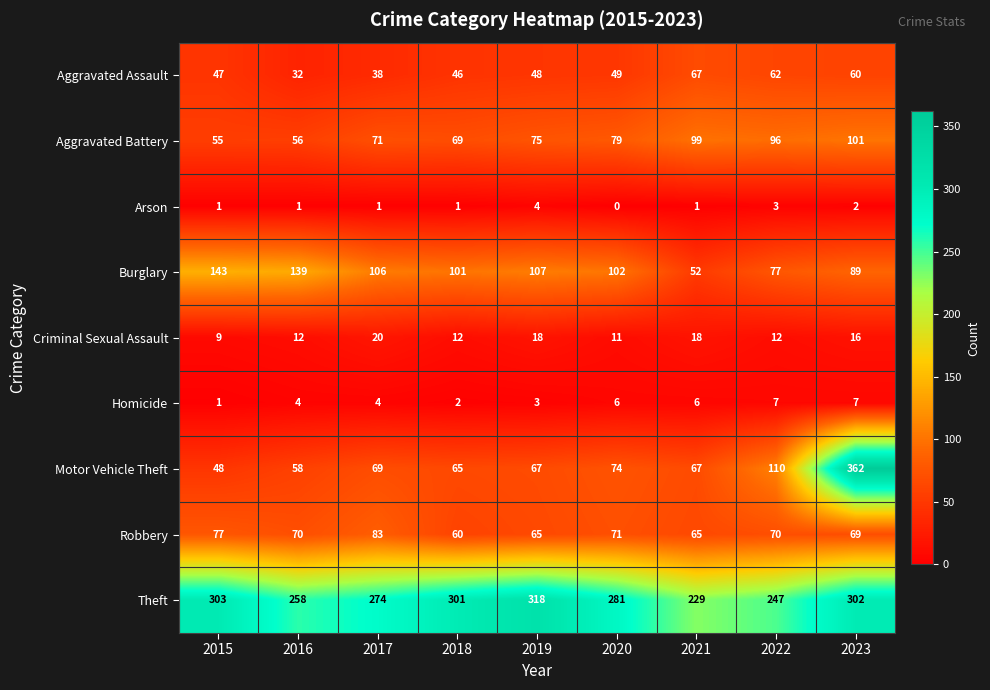

What is the difference between the maximum and minimum values in the Robbery series?

23